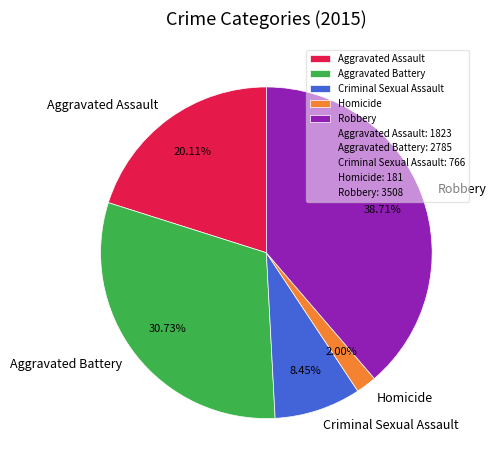

What is the ratio of the value at Aggravated Assault to the value at Robbery?

0.5